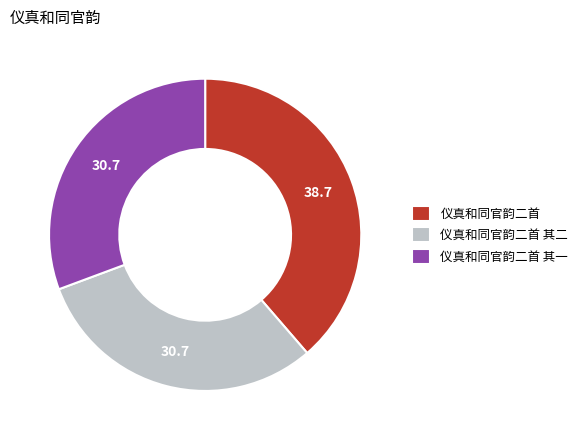

How many segments does this pie chart have?

3